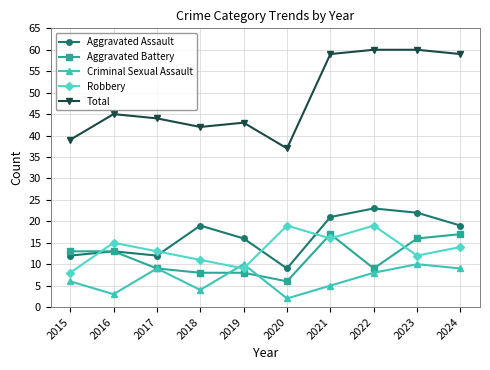

Reading right to left, extract all data points from this chart.

Aggravated Assault: 19	22	23	21	9	16	19	12	13	12
Aggravated Battery: 17	16	9	17	6	8	8	9	13	13
Criminal Sexual Assault: 9	10	8	5	2	10	4	9	3	6
Robbery: 14	12	19	16	19	9	11	13	15	8
Total: 59	60	60	59	37	43	42	44	45	39